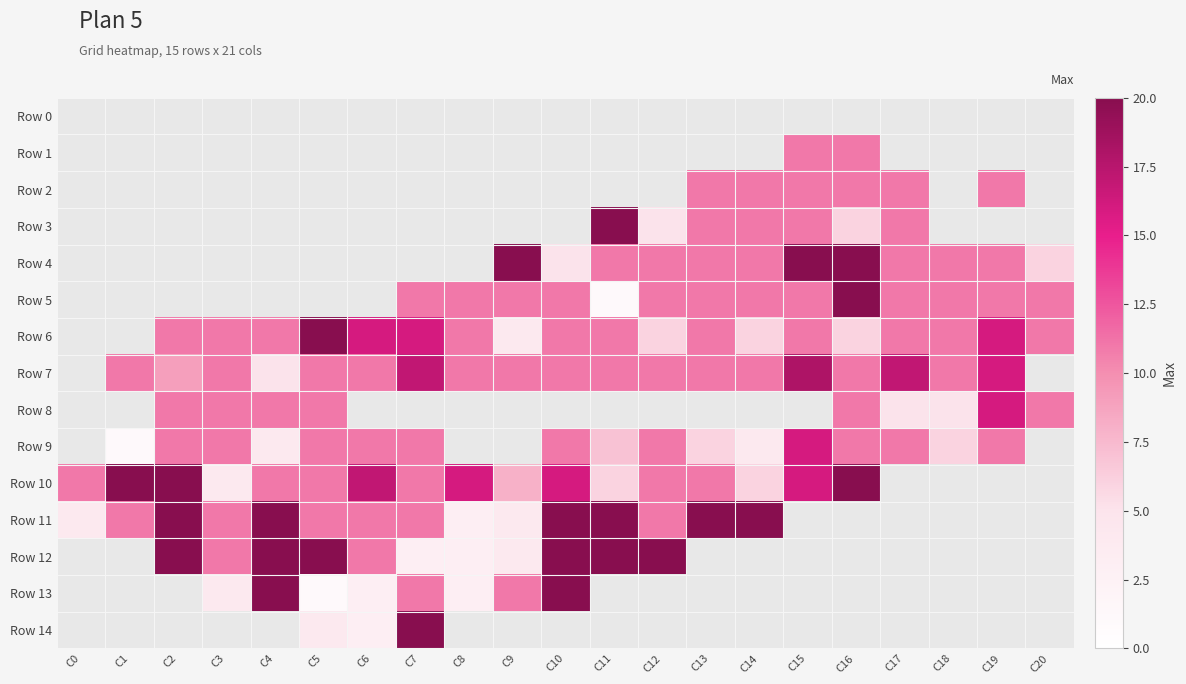

What is the approximate value of Row 9 at C16?

11.0